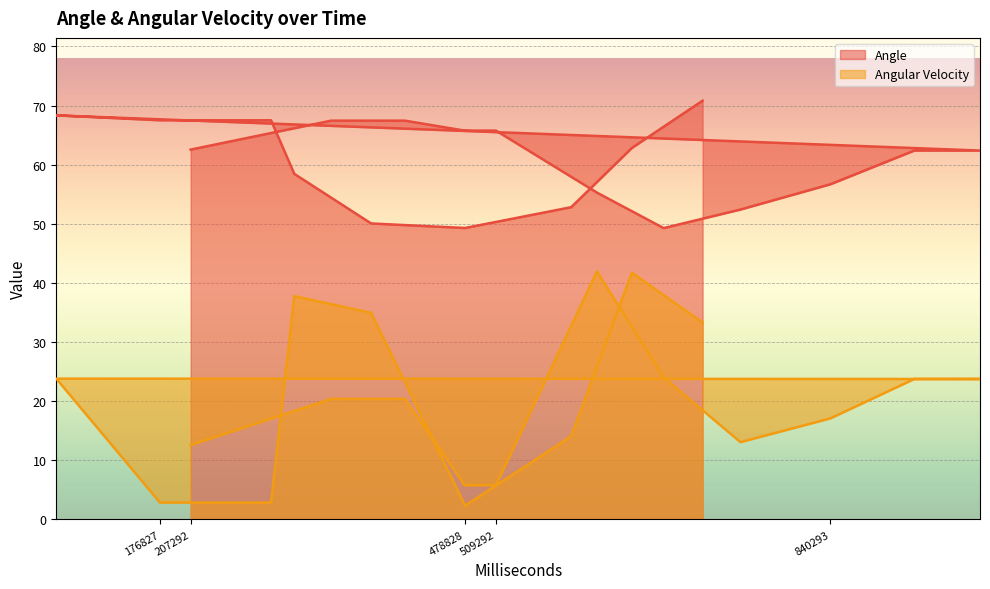

Which category has the lowest value in the Angle series?

675292